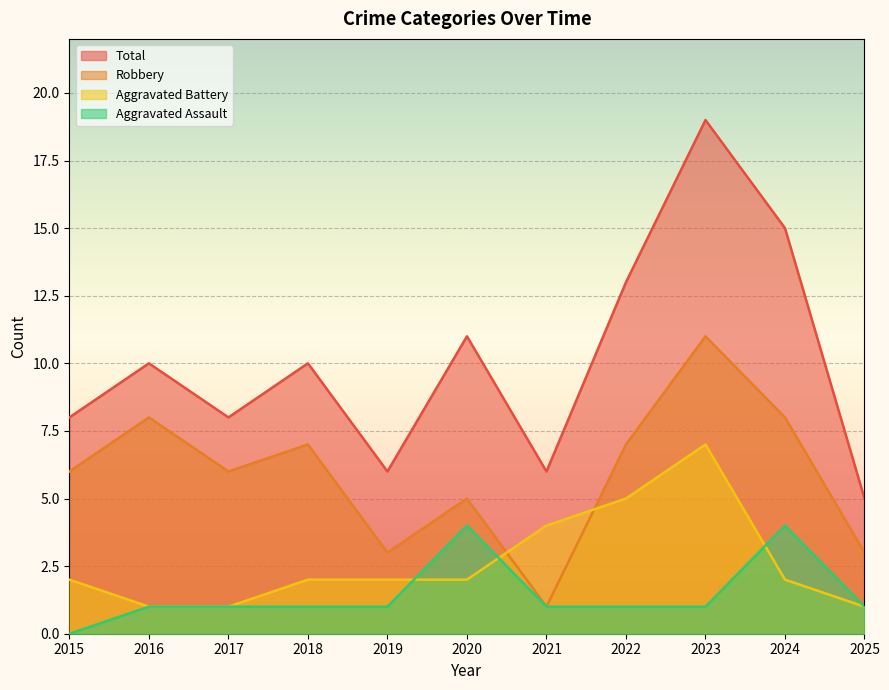

Does the chart display data point markers on the line(s)?

No